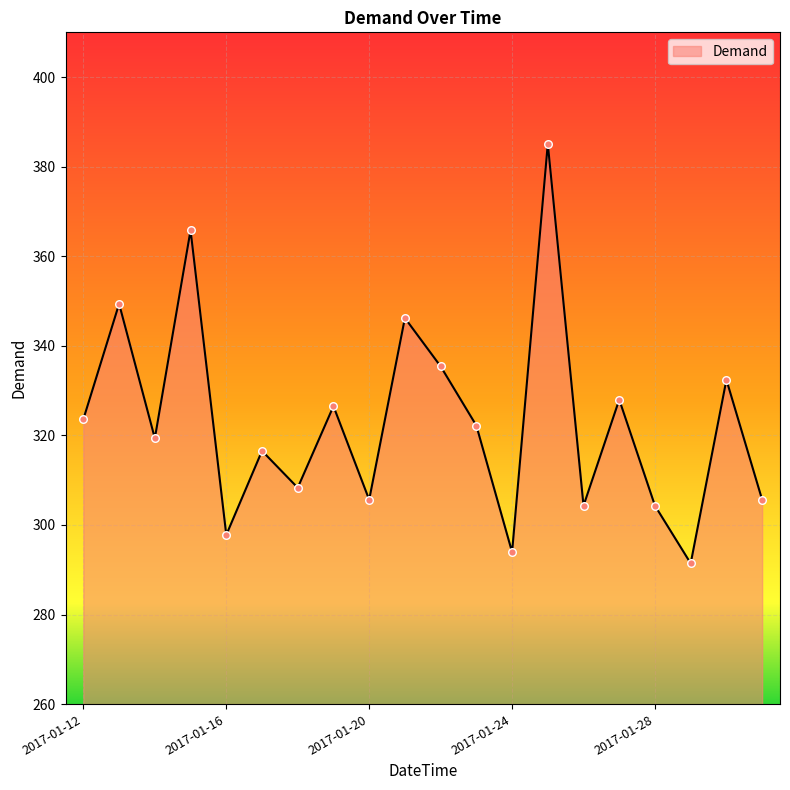

What is the minimum value shown in the chart?

291.4